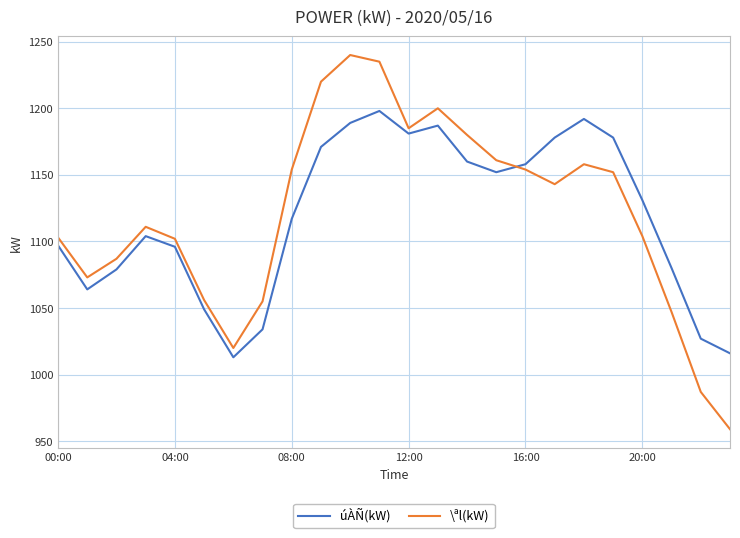

True or false: úÀÑ(kW) and \ªl(kW) intersect in this chart.

True